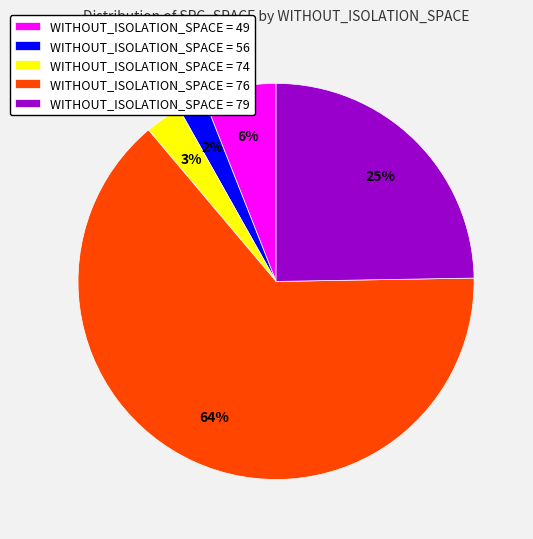

Do WITHOUT_ISOLATION_SPACE = 79 and WITHOUT_ISOLATION_SPACE = 74 together represent more than half of the pie?

No